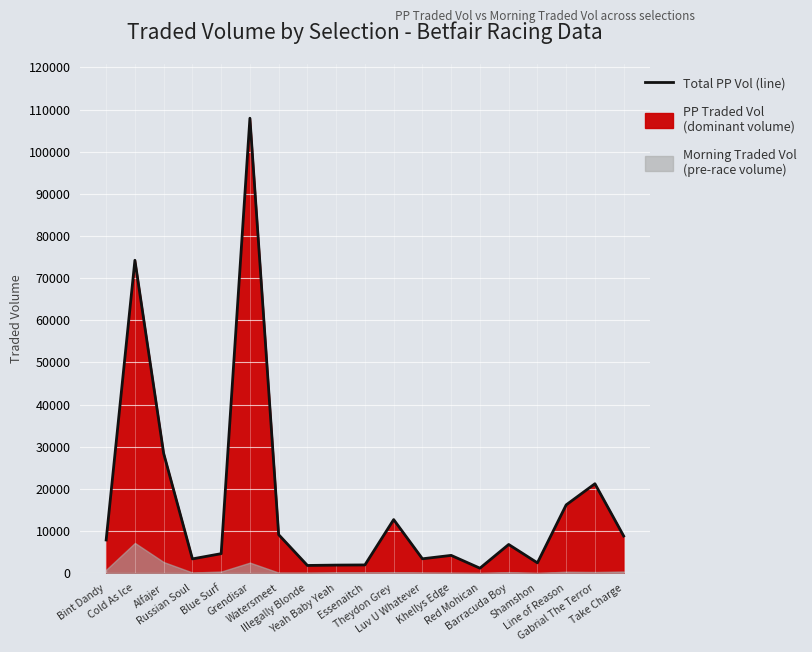

How many lines are shown in the chart?

1